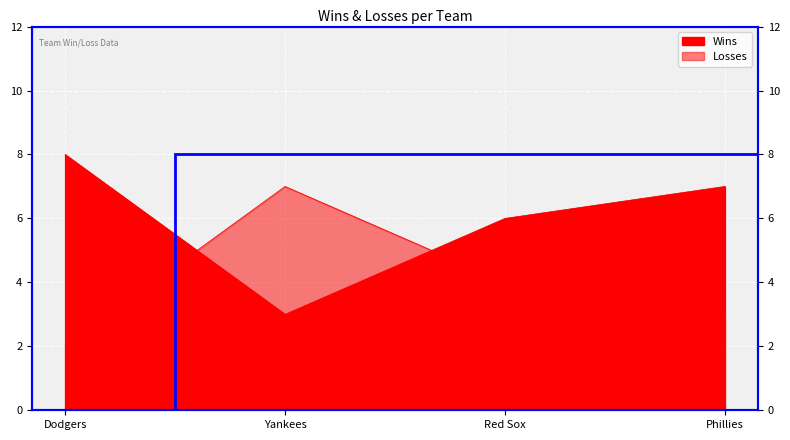

What is the label of the 4th point from the right?

Dodgers